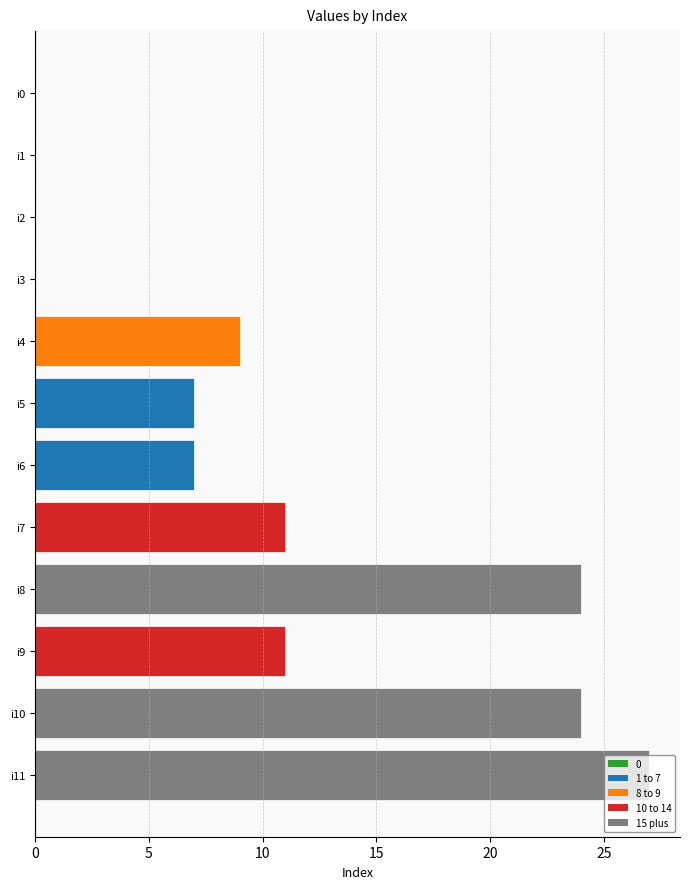

Are the bars horizontal?

Yes